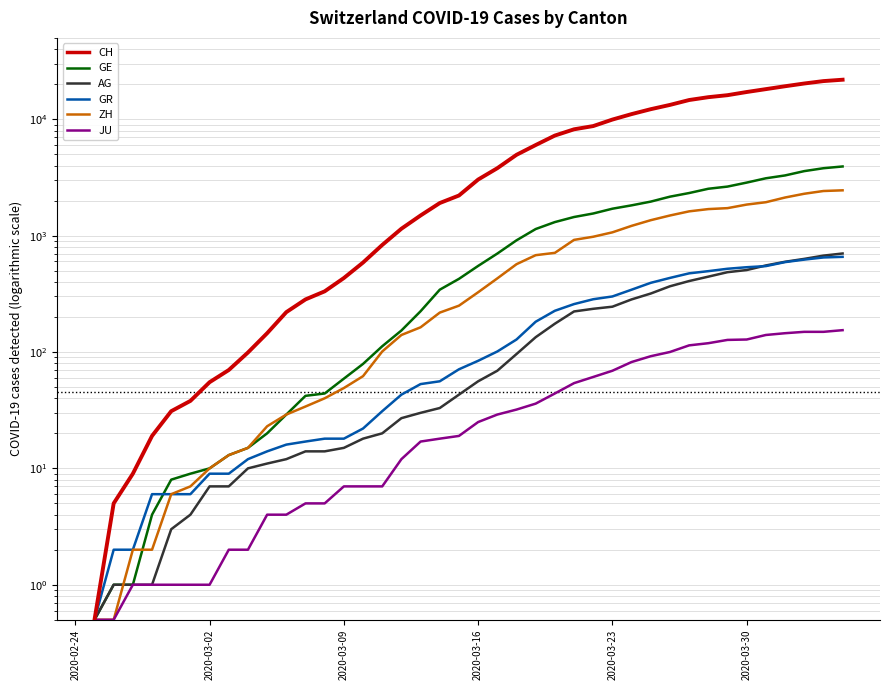

Count the number of data series in this chart.

6